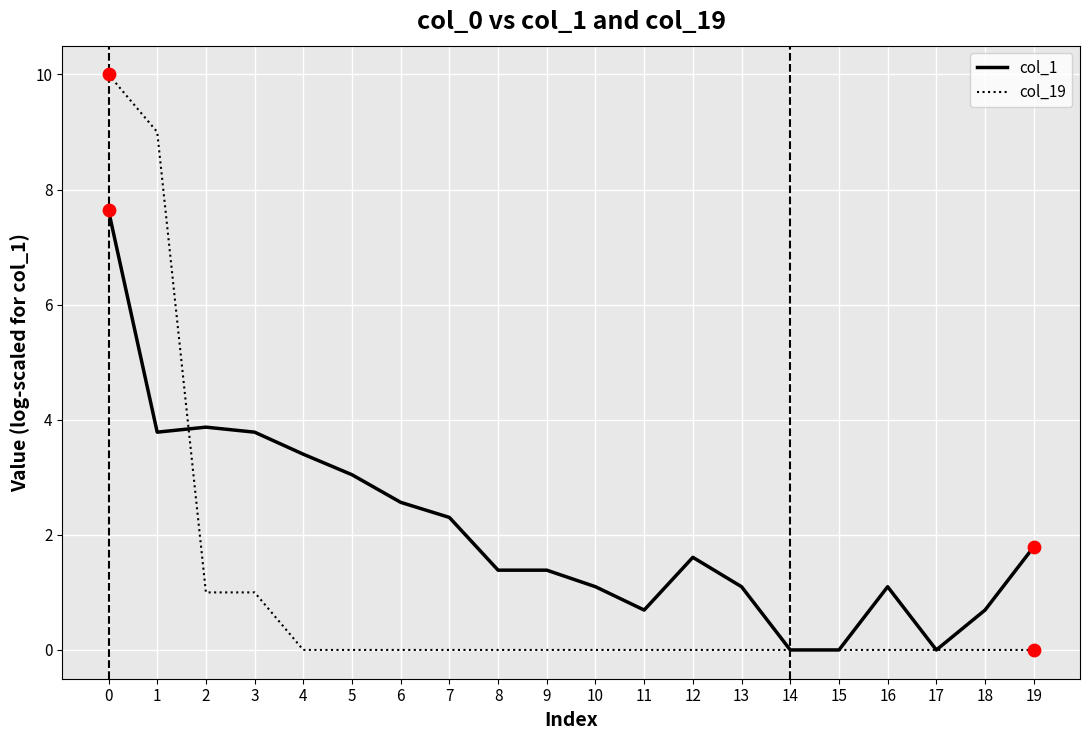

What is the total value across all series at 3?

4.8